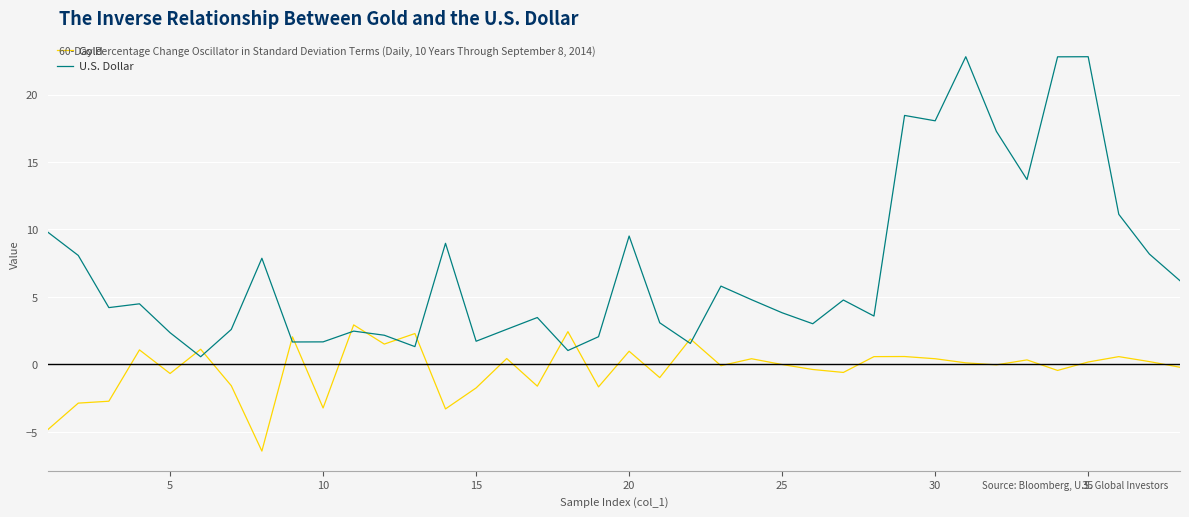

How many series are shown in this chart?

2